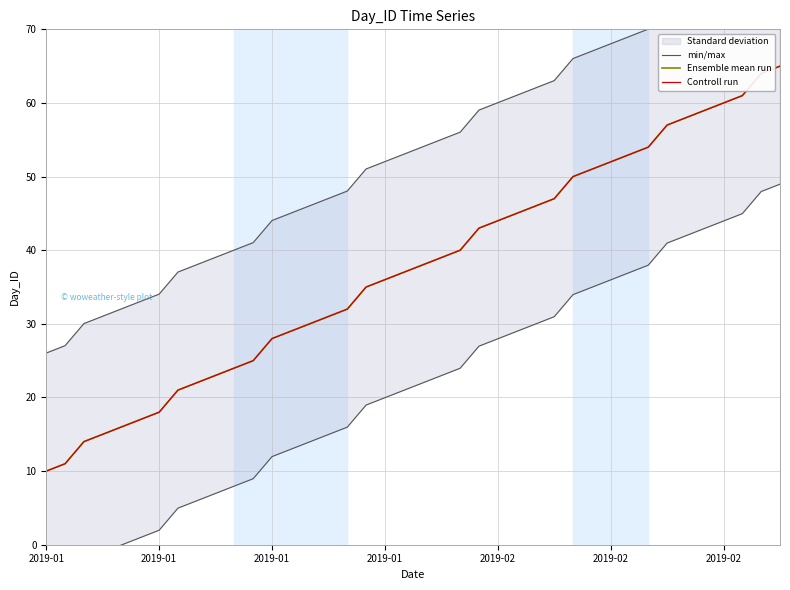

True or false: Ensemble mean run and min/max cross at least once.

False